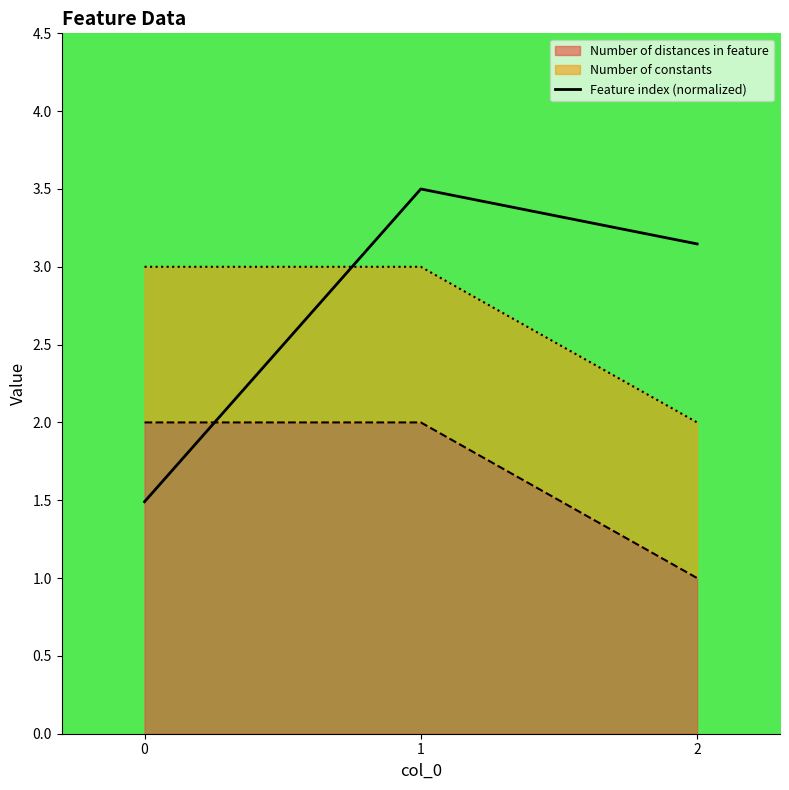

What value does the data have at 1?

3.5